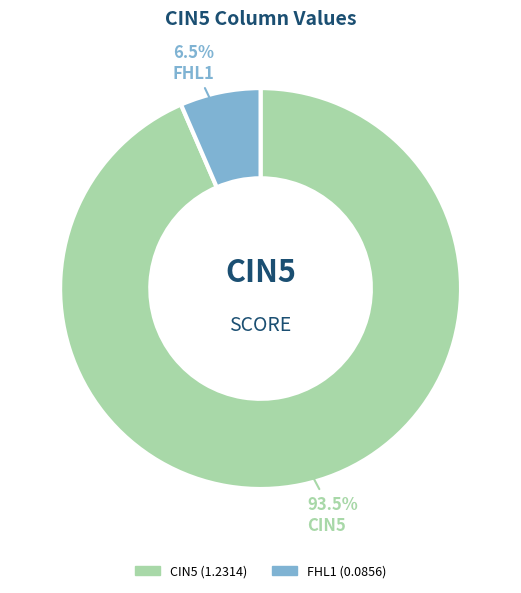

To the nearest percent, what is the difference between the largest and smallest slice percentages?

87%